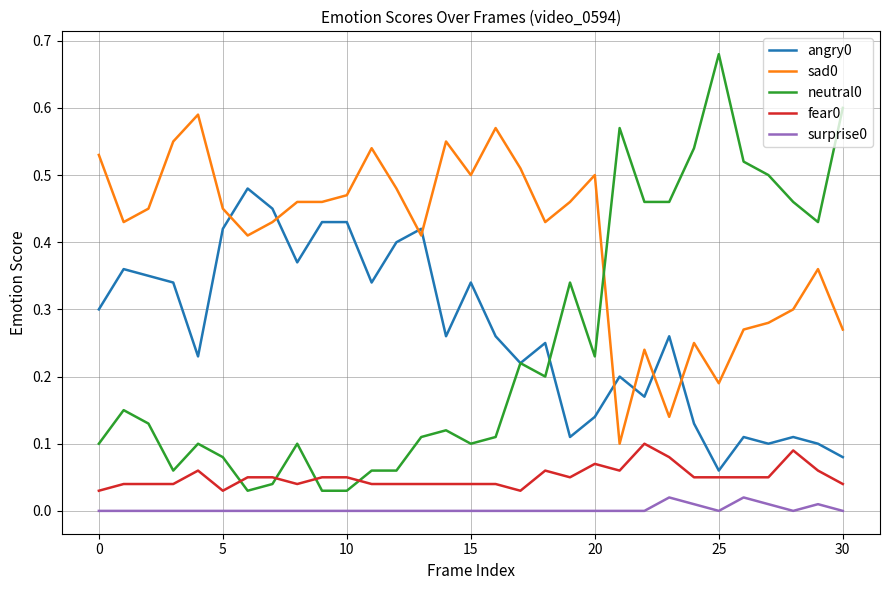

True or false: surprise0 and sad0 cross at least once.

False